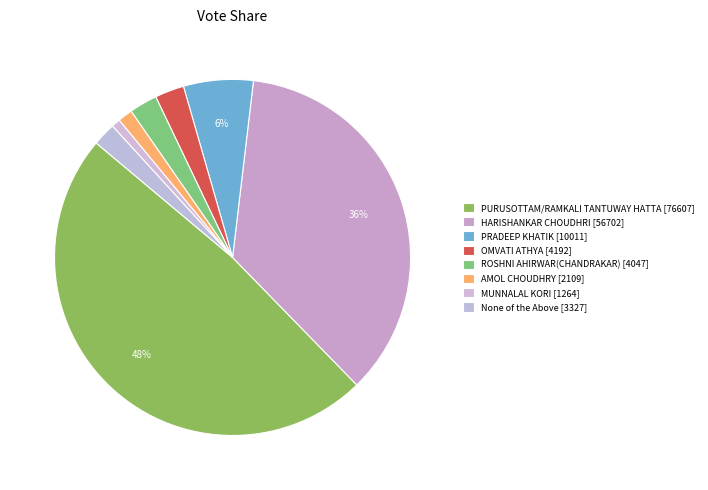

The OMVATI ATHYA slice represents 3% of the pie. True or false?

True